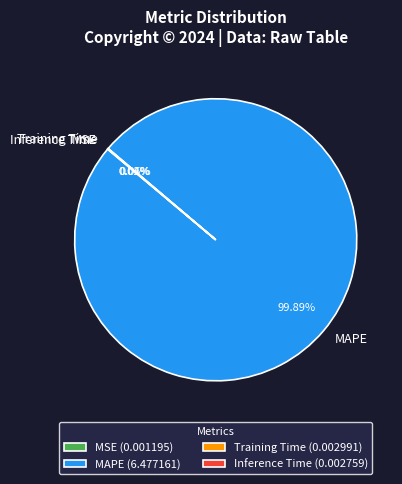

Does any single category account for the majority?

Yes